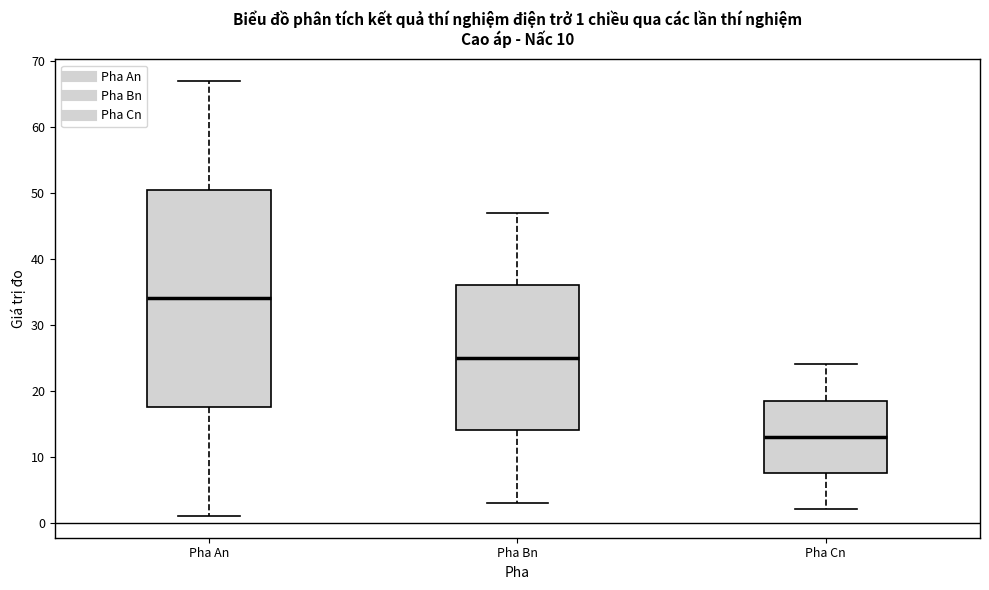

Which box has the highest median line?

Pha An